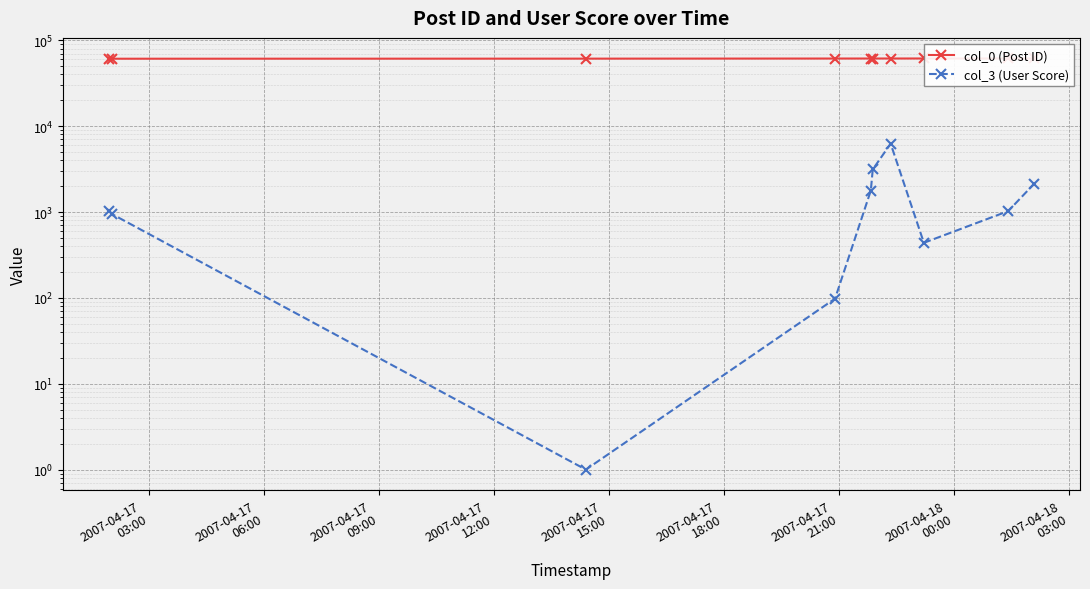

True or false: col_3 (User Score) has a value of 438 at 2007-04-18
00:00.

True